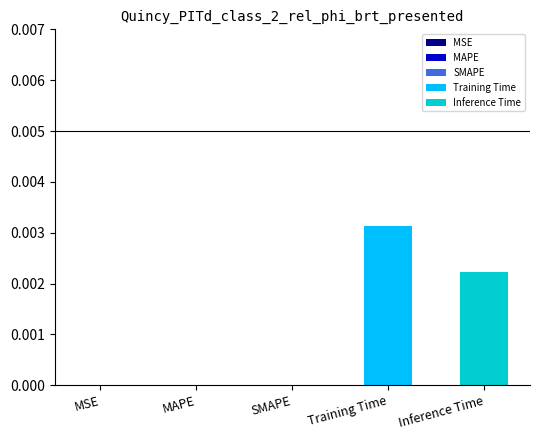

Rank the series by their maximum value, from lowest to highest.

Inference Time, Training Time